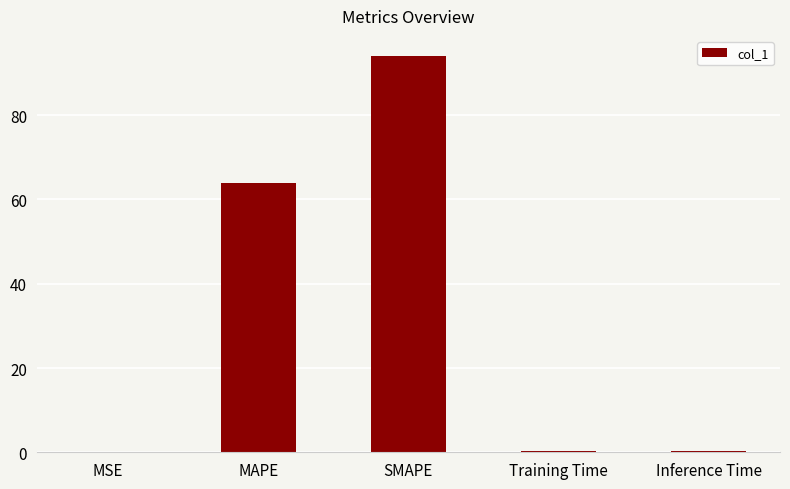

Between MAPE and SMAPE, which is larger?

SMAPE